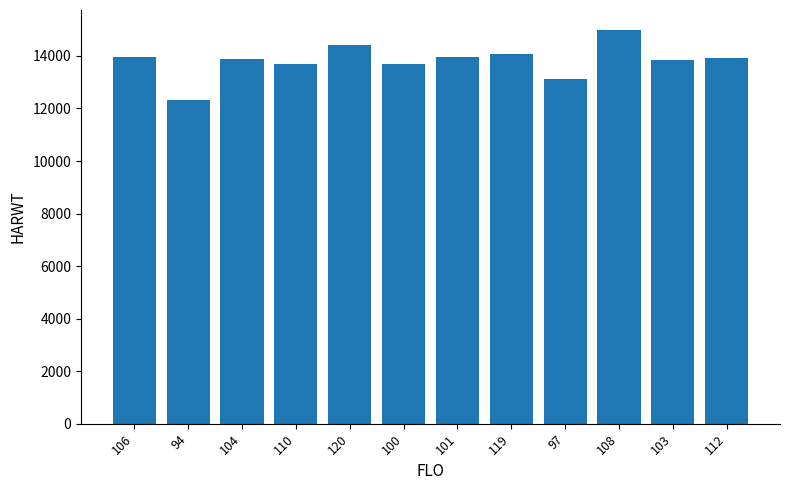

At which category does the chart reach its minimum across all series?

94